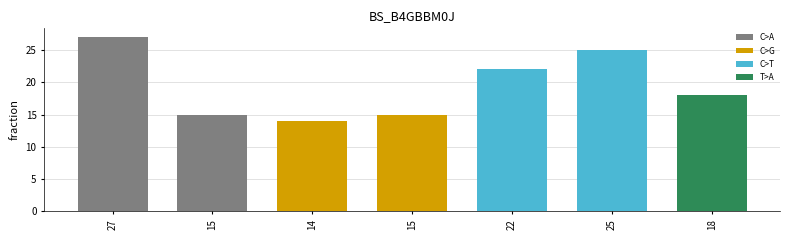

What is the minimum value shown in the chart?

14